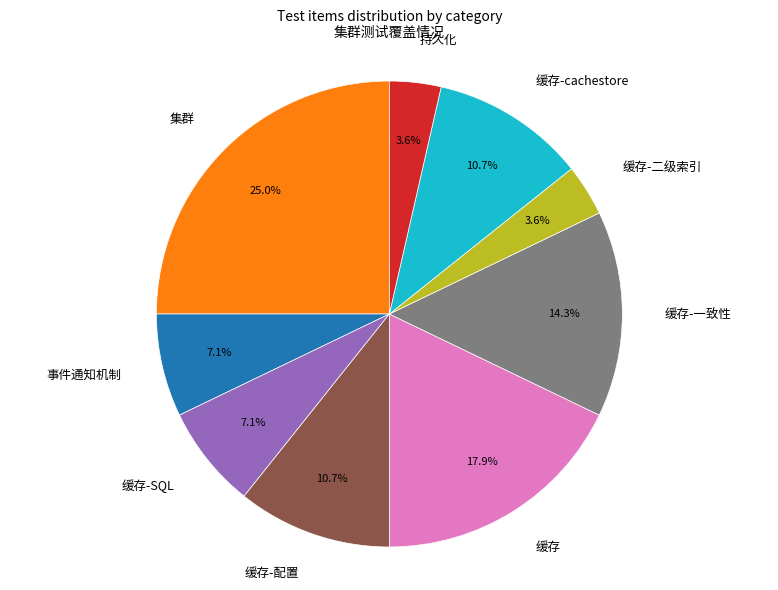

Is there any slice that represents more than half of the pie?

No